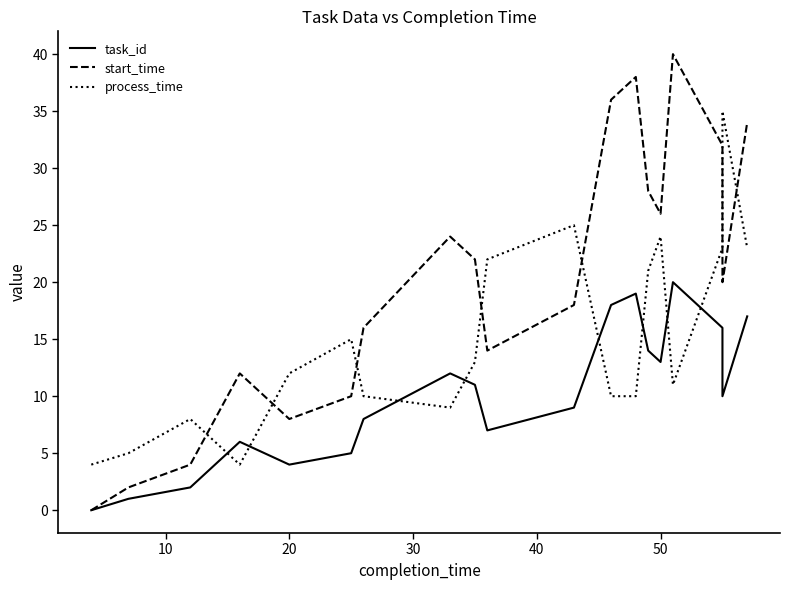

Reading left to right, extract all data points from this chart.

task_id: 0	1	2	3	6	4	5	8	12	11	7	9	18	19	14	13	20	16	10	17
start_time: 0	2	4	6	12	8	10	16	24	22	14	18	36	38	28	26	40	32	20	34
process_time: 4	5	8	7	4	12	15	10	9	13	22	25	10	10	21	24	11	23	35	23